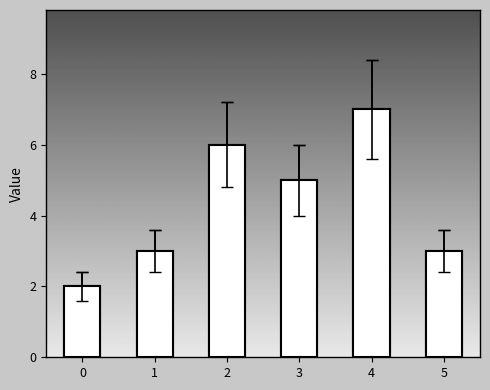

Approximately how many times larger is the value at 5 compared to 4?

0.4